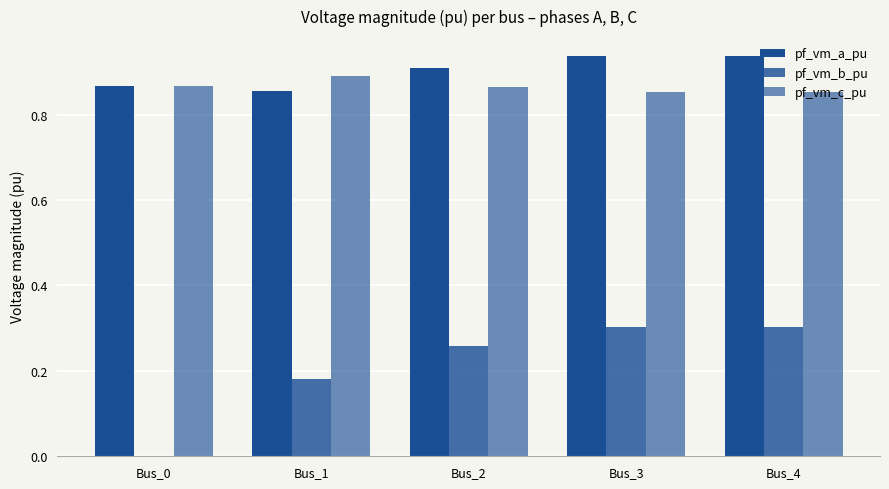

What is the highest value of the pf_vm_b_pu series?

0.3